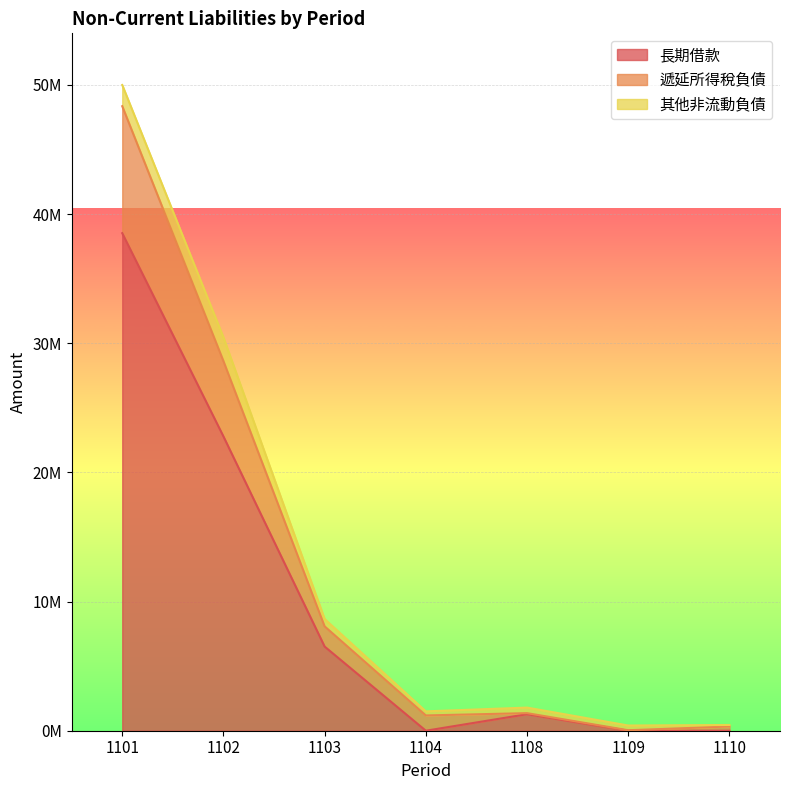

True or false: 遞延所得稅負債 and 長期借款 intersect in this chart.

False